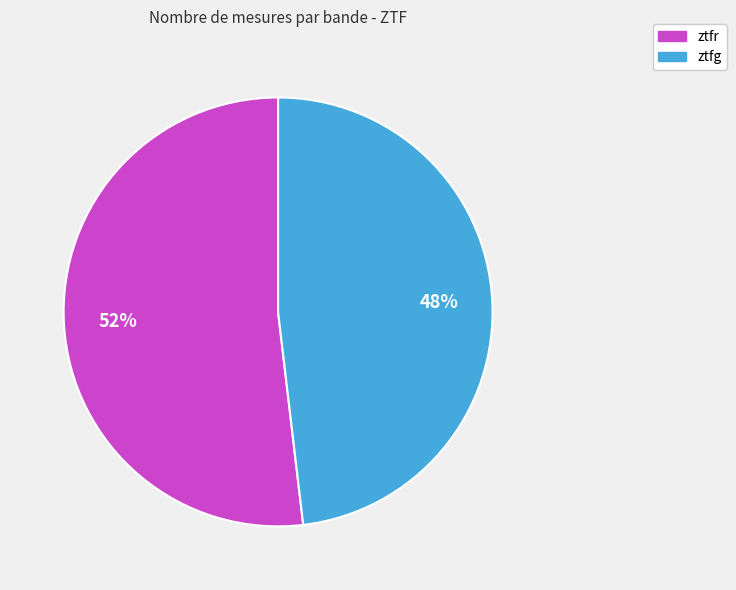

Is there any slice that represents more than half of the pie?

Yes